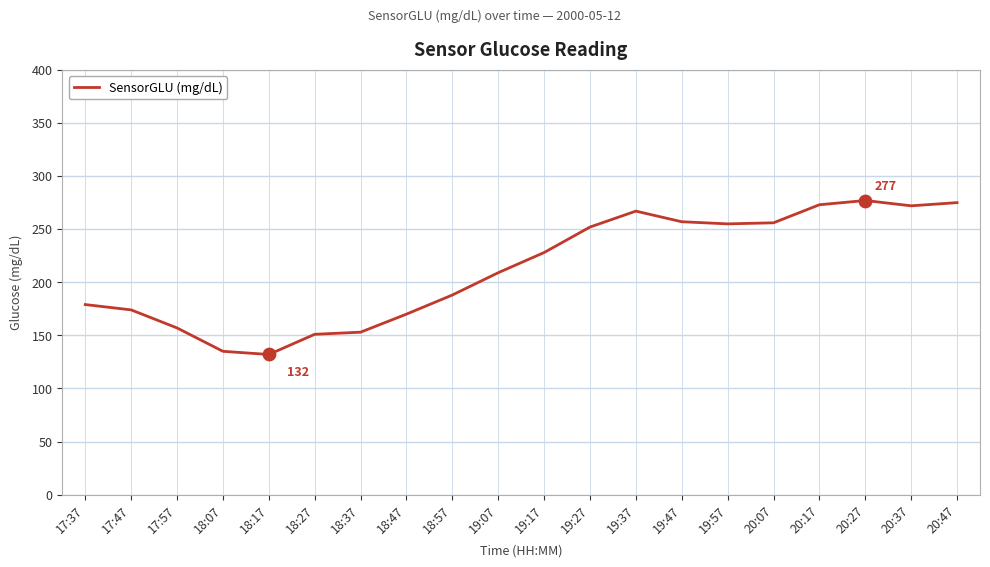

What is the change in value from 18:17 to 20:17?

+141